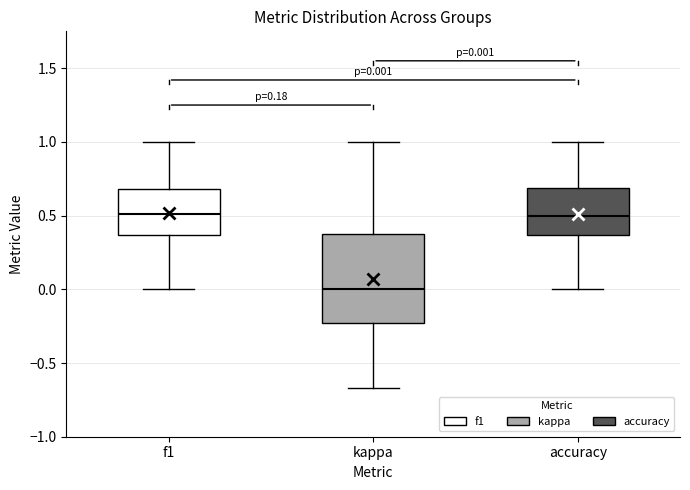

Which box is the tallest, from its lower edge to its upper edge?

kappa